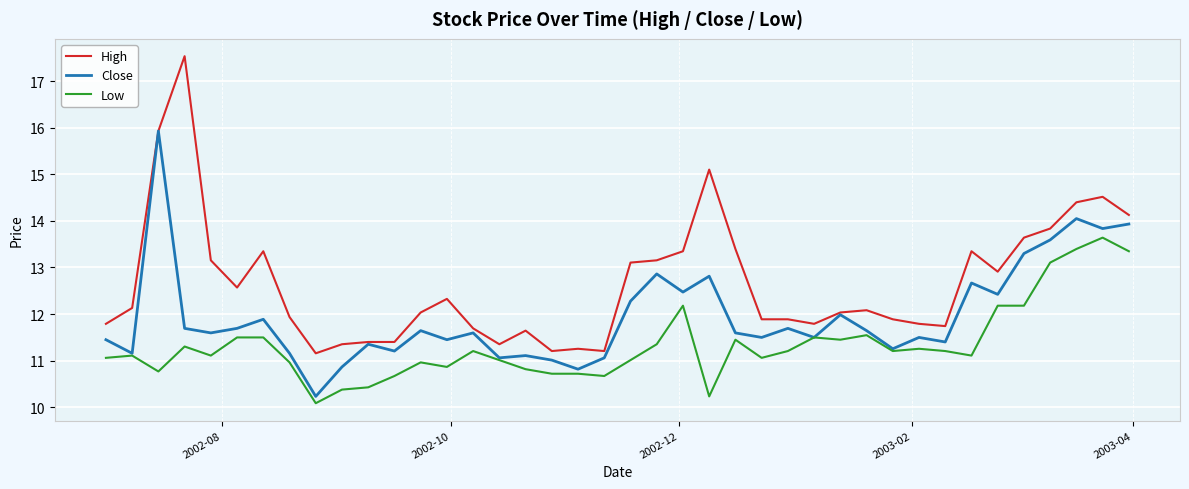

List the series in order of their overall mean, lowest first.

Low, Close, High